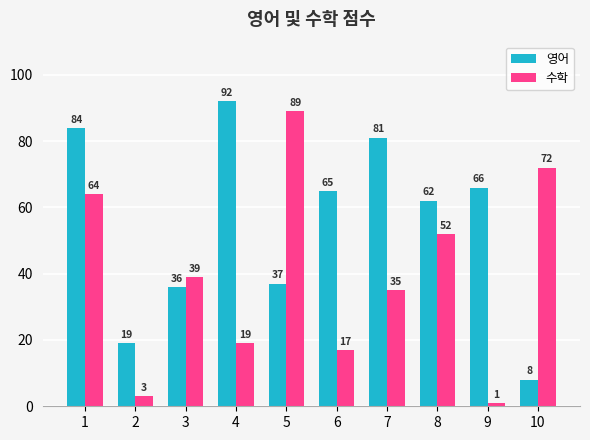

What is the spread (max minus min) of values at 1?

20